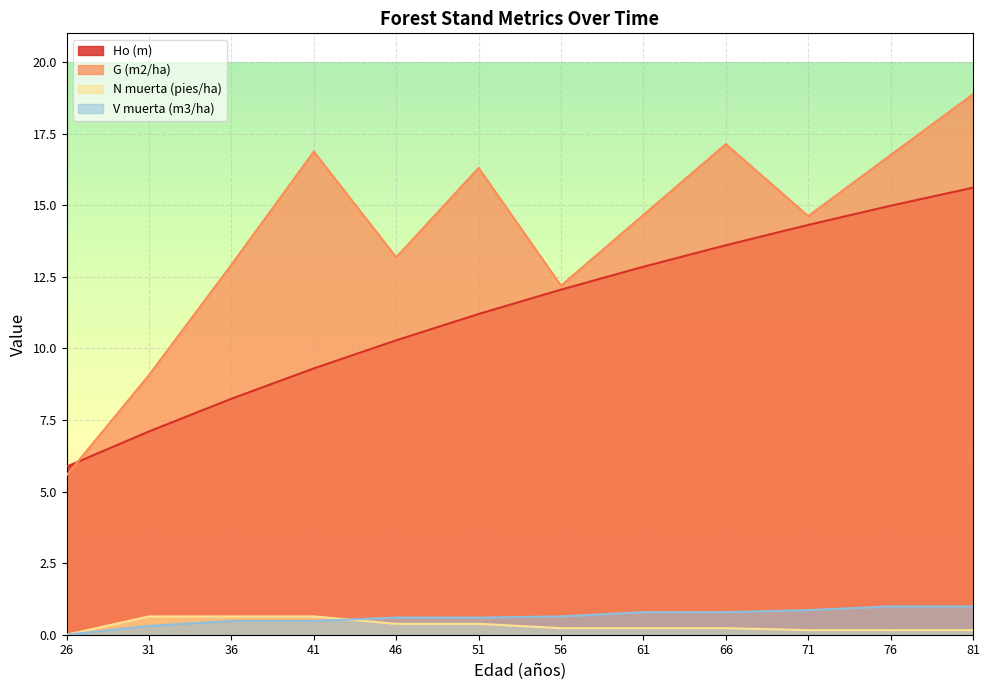

What is the value of the N muerta (pies/ha) point at the 3rd from the left?

0.6